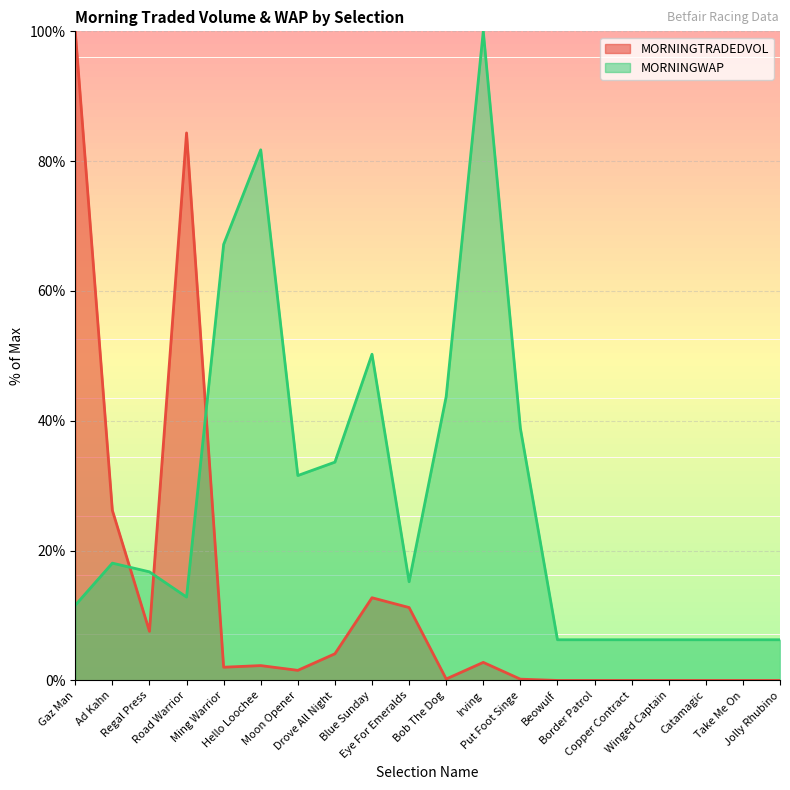

The value of MORNINGWAP at Put Foot Singe is 21.5. True or false?

False